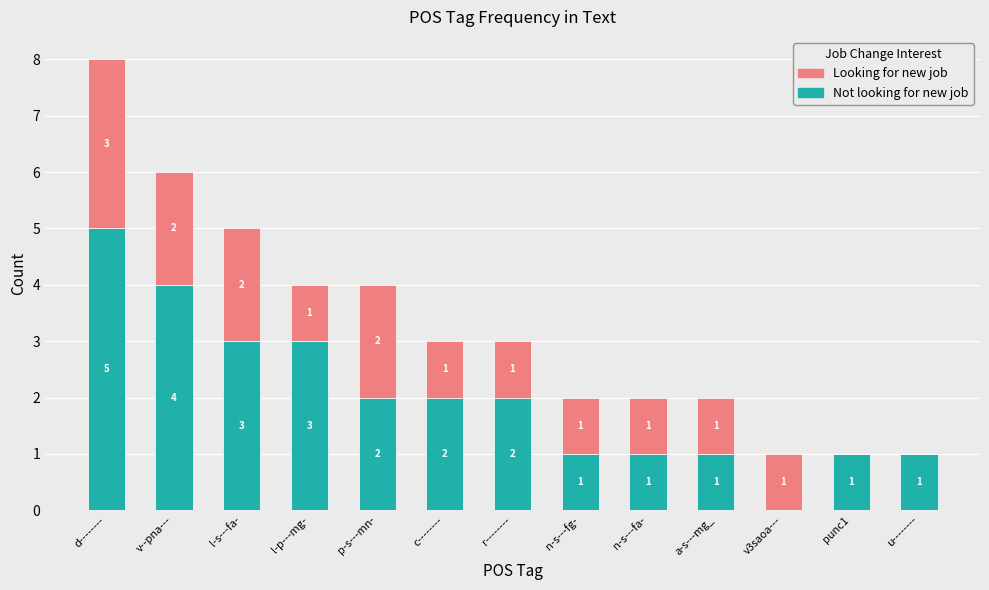

What is the sum of all Not looking for new job values?

26